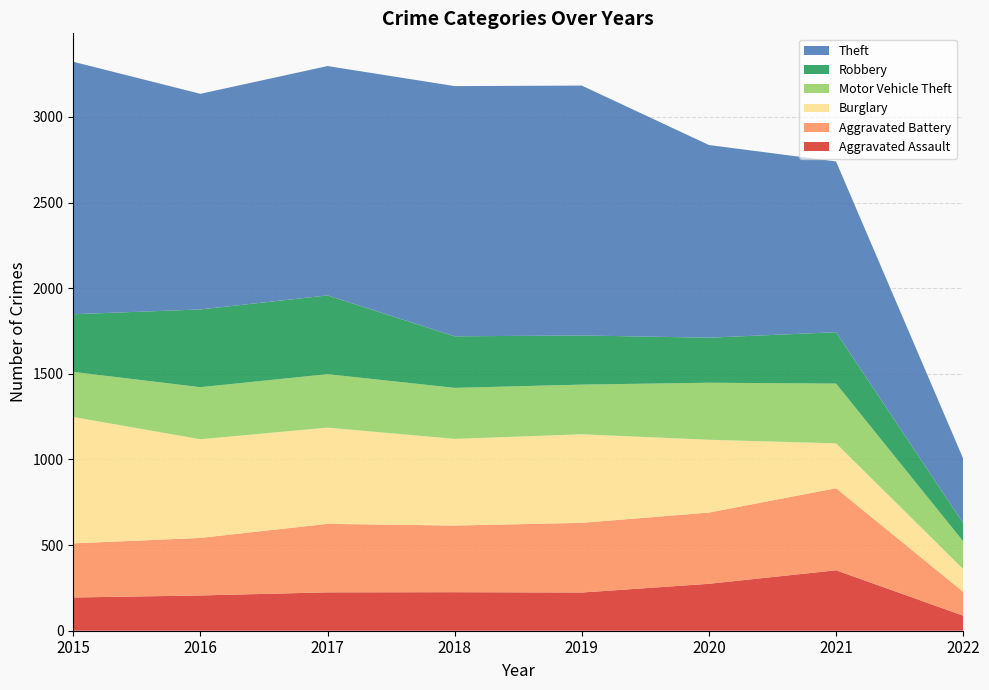

Reading left to right, list all the values displayed in this chart.

Aggravated Assault: 194	206	224	225	223	274	353	88
Aggravated Battery: 316	336	400	389	407	416	479	139
Burglary: 738	576	562	506	517	425	262	133
Motor Vehicle Theft: 263	304	312	298	290	333	349	162
Robbery: 337	454	460	301	287	263	300	106
Theft: 1474	1259	1339	1461	1459	1125	997	377